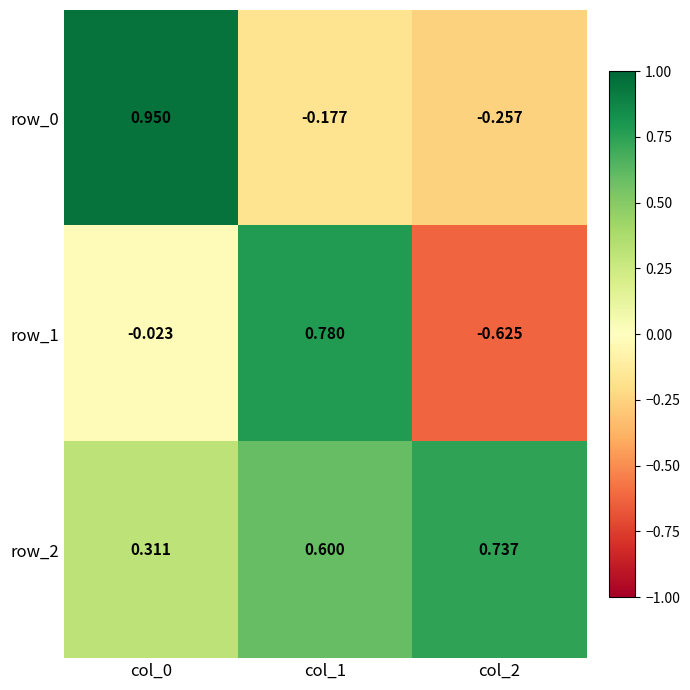

Reading left to right, transcribe all the data shown in this chart.

row_0: 1.0	-0.2	-0.3
row_1: -0.0	0.8	-0.6
row_2: 0.3	0.6	0.7